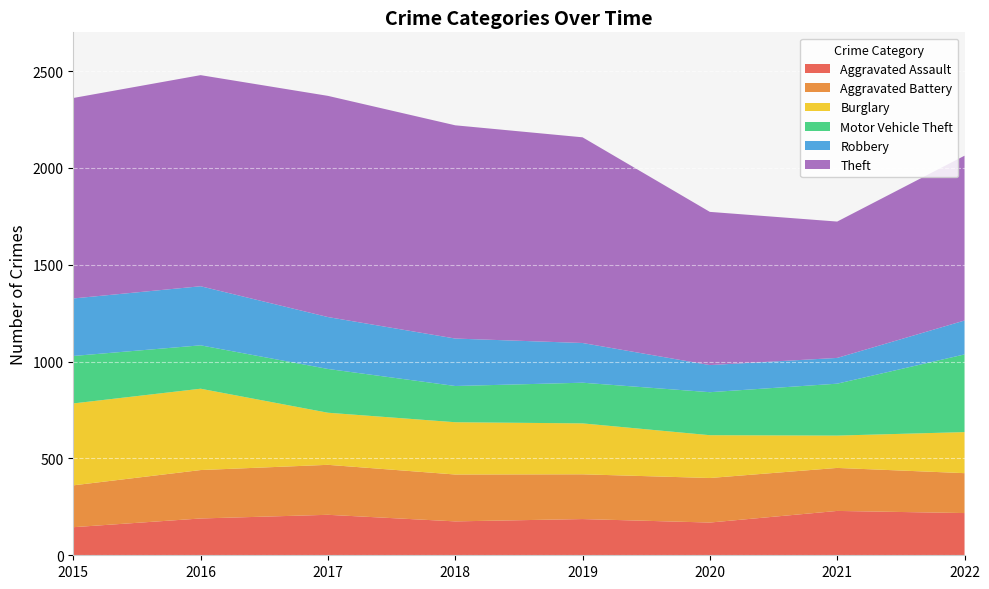

Reading right to left, what are all the values shown in this chart?

Aggravated Assault: 218	229	169	187	175	209	190	145
Aggravated Battery: 206	222	230	231	242	258	250	216
Burglary: 212	167	221	263	270	269	420	423
Motor Vehicle Theft: 401	268	222	210	187	226	224	245
Robbery: 175	133	140	205	245	268	305	297
Theft: 851	704	791	1062	1101	1142	1090	1035